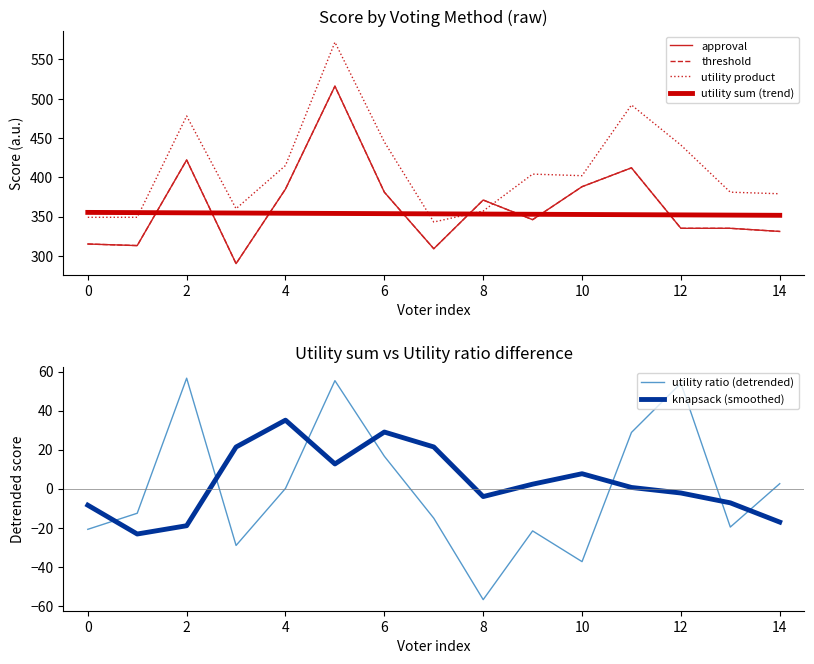

Where is the first local maximum for threshold?

2